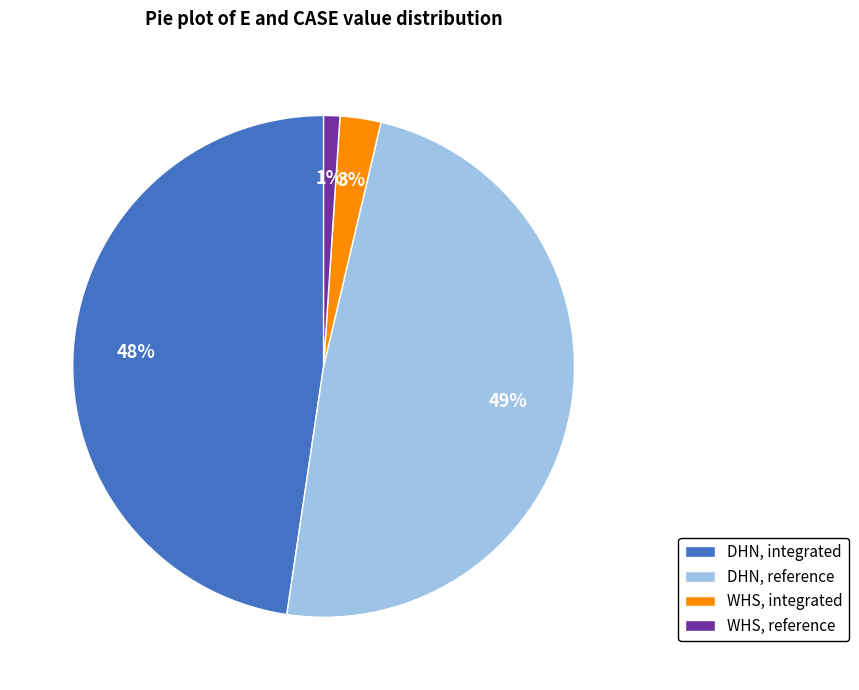

Is the sum of WHS, integrated and WHS, reference greater than half?

No